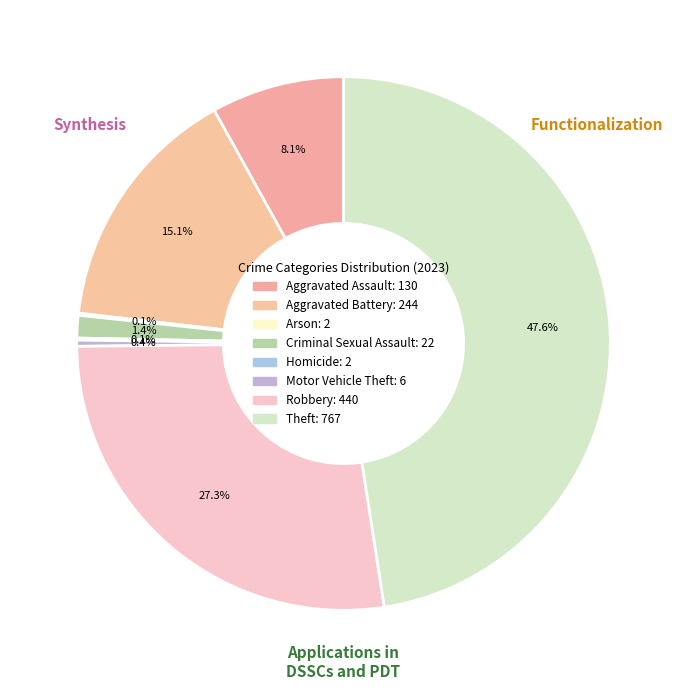

Count the number of slices in the pie.

8